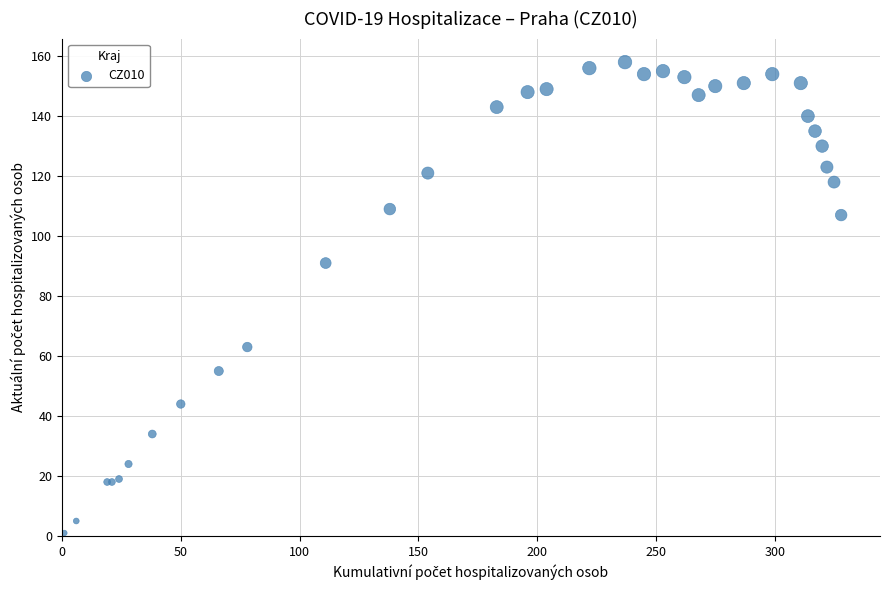

What Y value in the scatter plot is closest to 79?

91